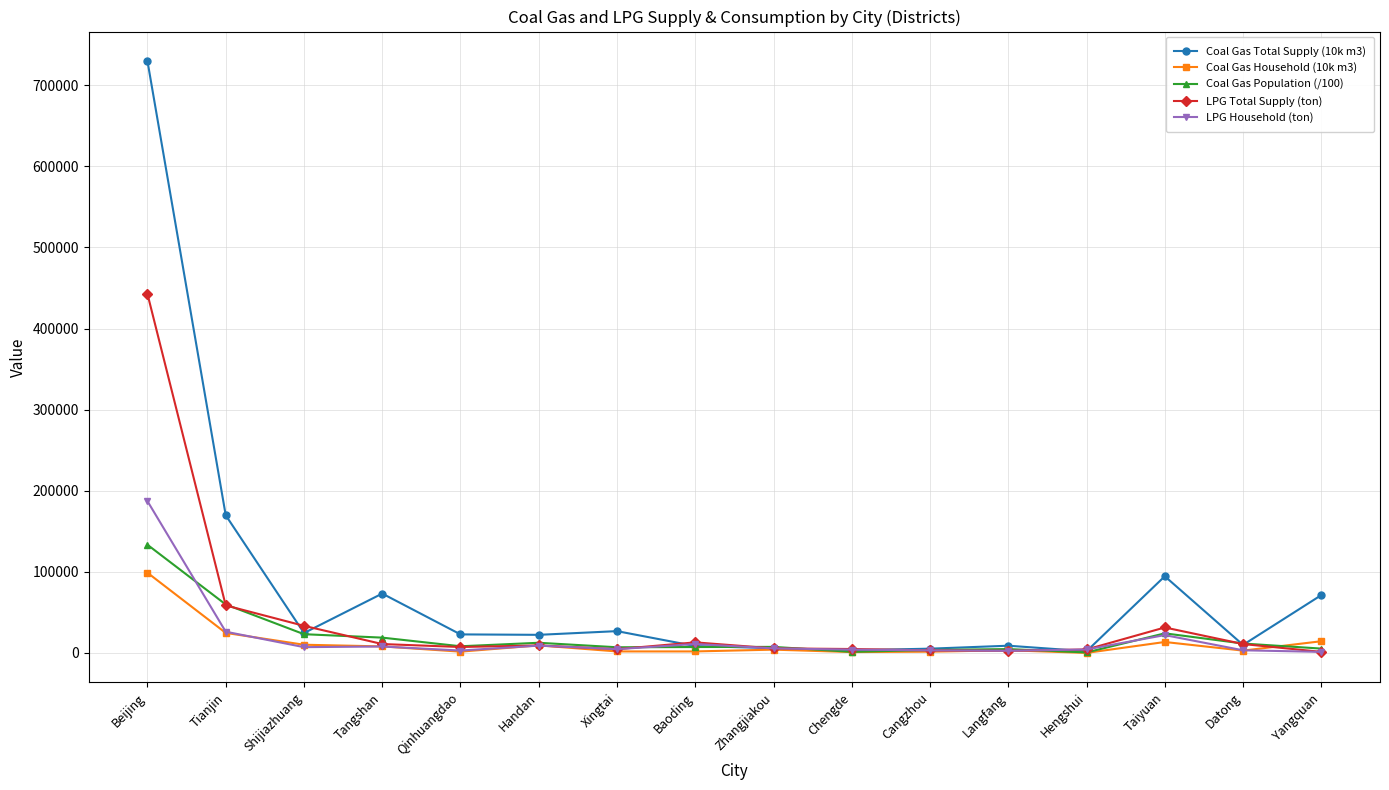

Is the value of Coal Gas Total Supply (10k m3) at Yangquan greater than the value of LPG Household (ton) at Langfang?

Yes